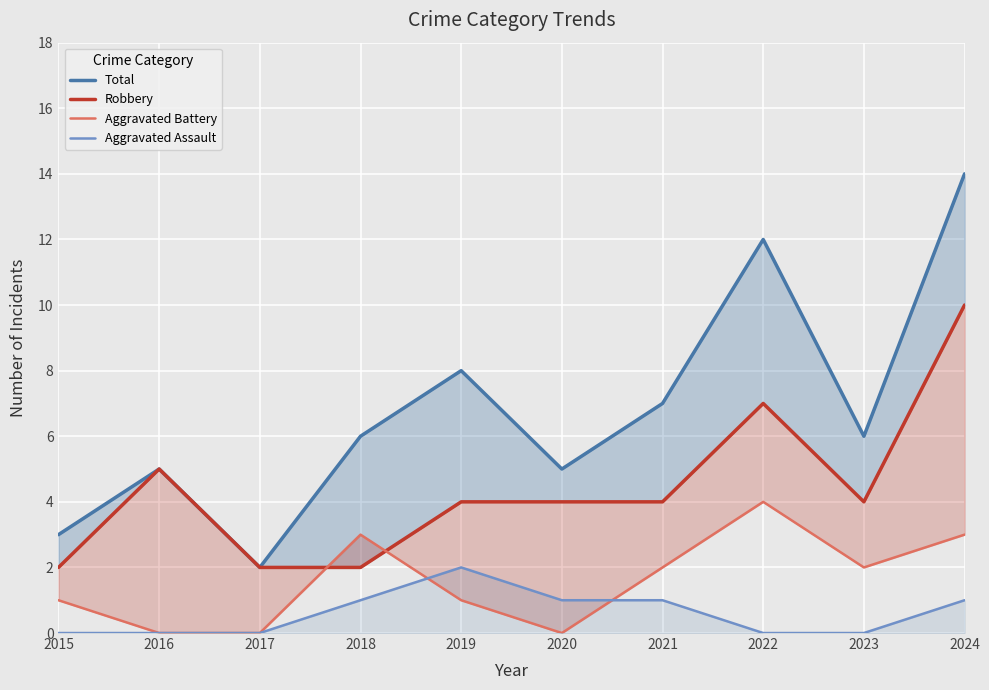

Reading left to right, what are all the values shown in this chart?

Total: 2015=3	2016=5	2017=2	2018=6	2019=8	2020=5	2021=7	2022=12	2023=6	2024=14
Robbery: 2015=2	2016=5	2017=2	2018=2	2019=4	2020=4	2021=4	2022=7	2023=4	2024=10
Aggravated Battery: 2015=1	2016=0	2017=0	2018=3	2019=1	2020=0	2021=2	2022=4	2023=2	2024=3
Aggravated Assault: 2015=0	2016=0	2017=0	2018=1	2019=2	2020=1	2021=1	2022=0	2023=0	2024=1